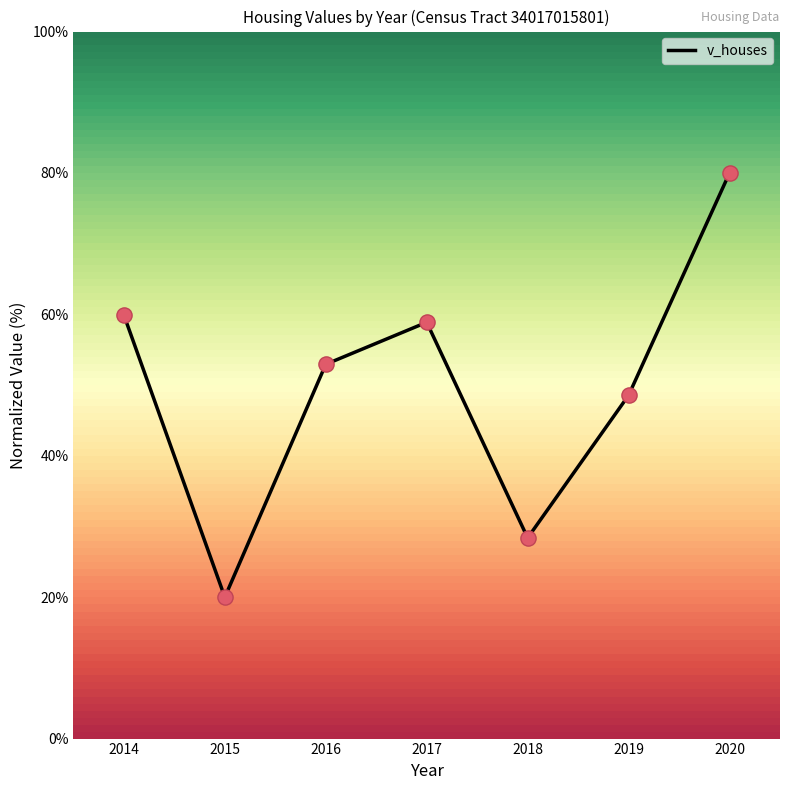

What is the change in value from 2015 to 2020?

+60.0